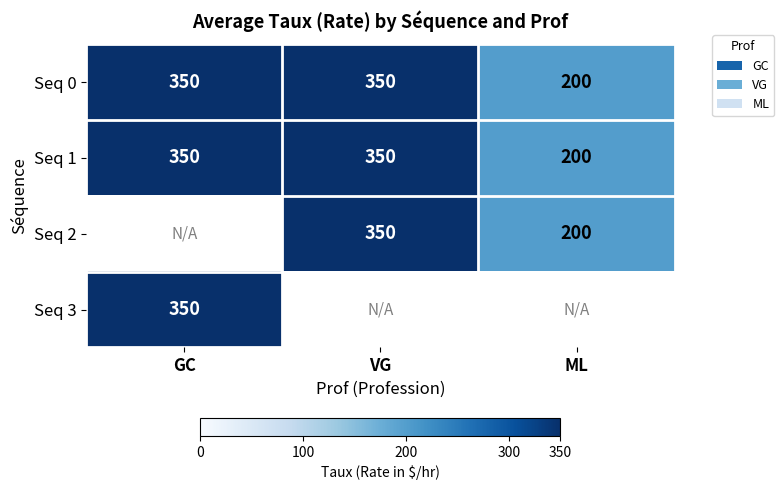

Between ML and VG, which is larger?

VG